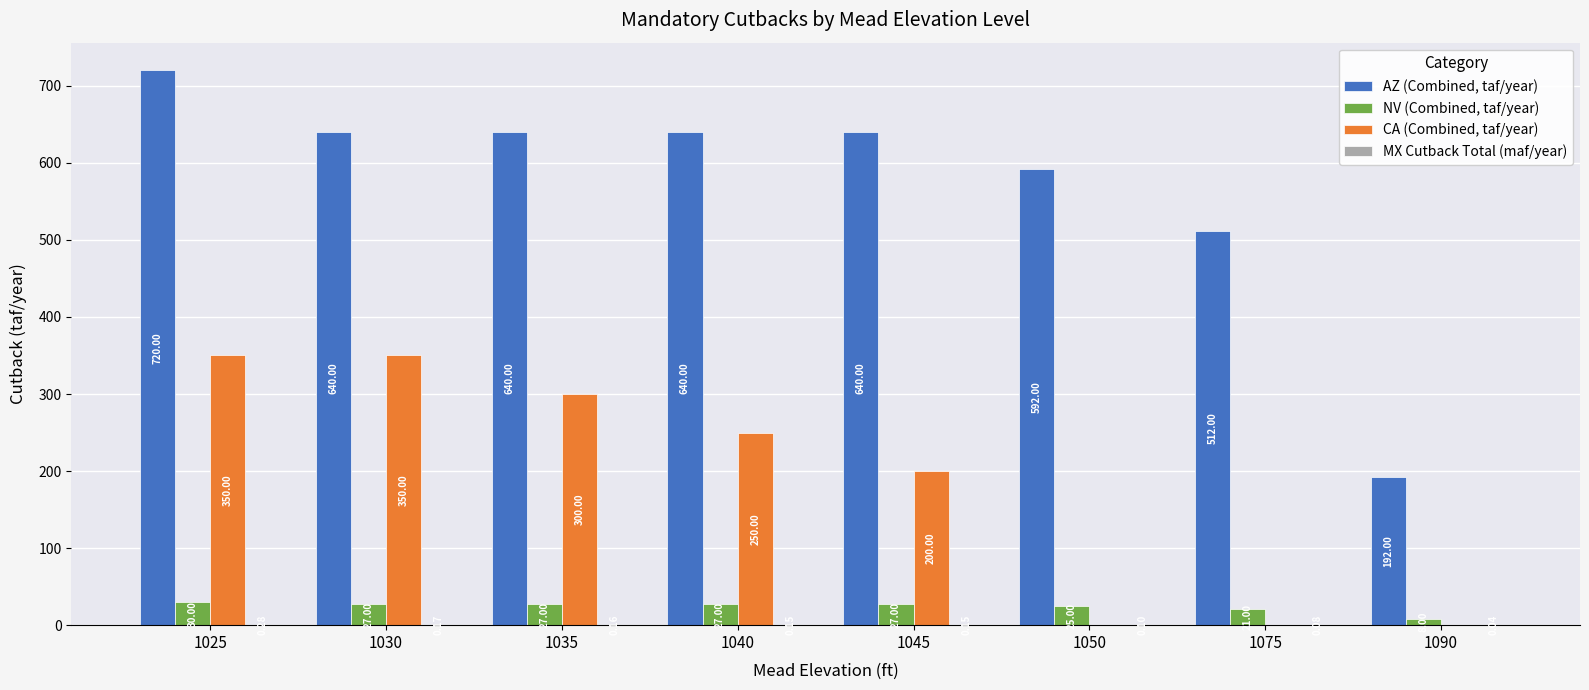

What is the total value across all series at 1090?

200.0